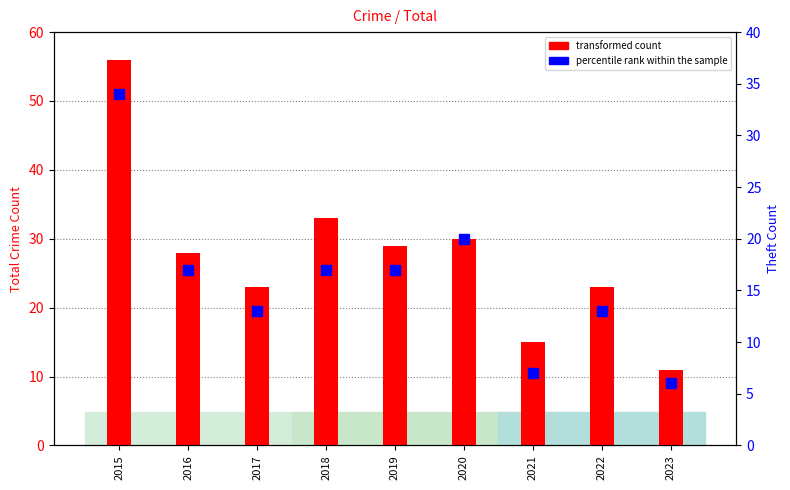

Rank the series at 2022 from lowest to highest value.

percentile rank within the sample, transformed count